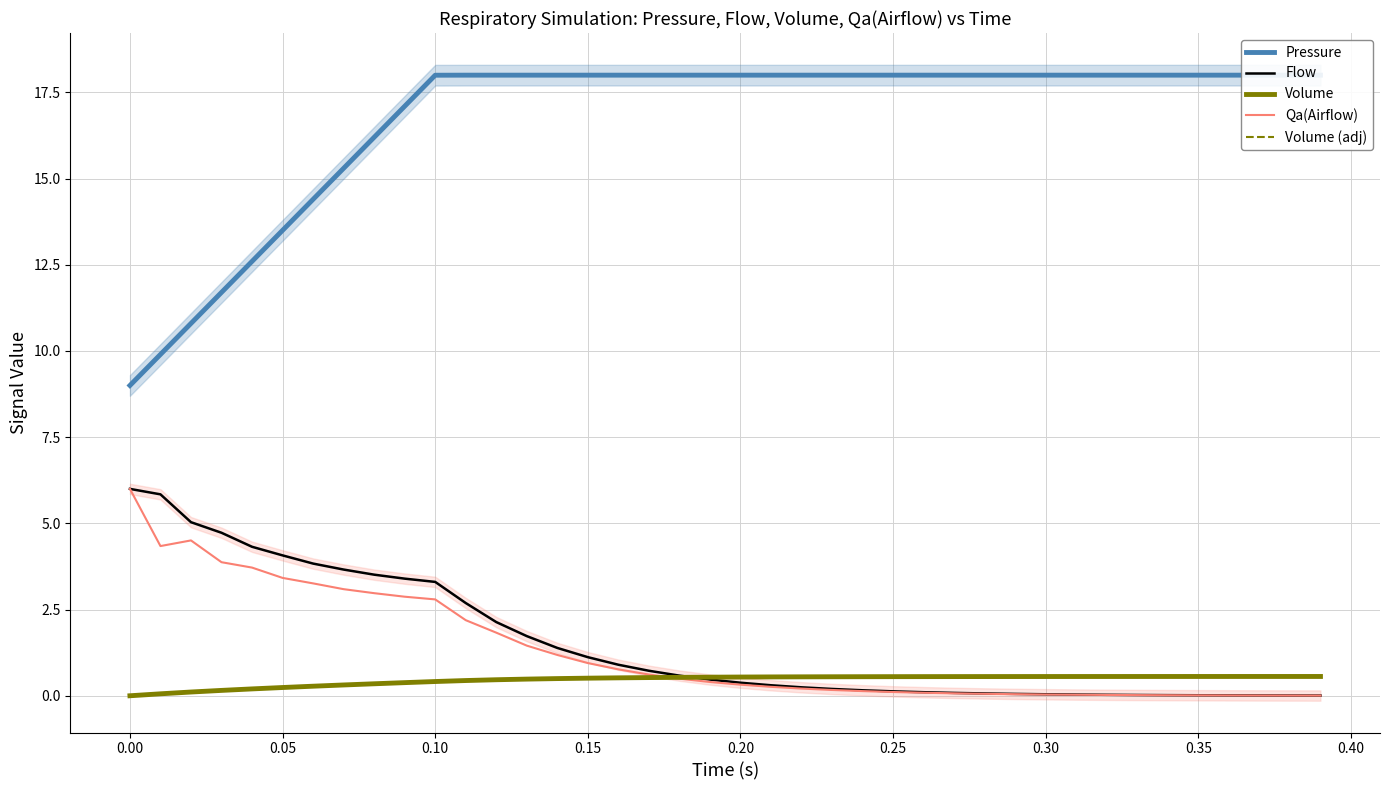

True or false: Volume (adj) has more than 1 interior local peaks.

False